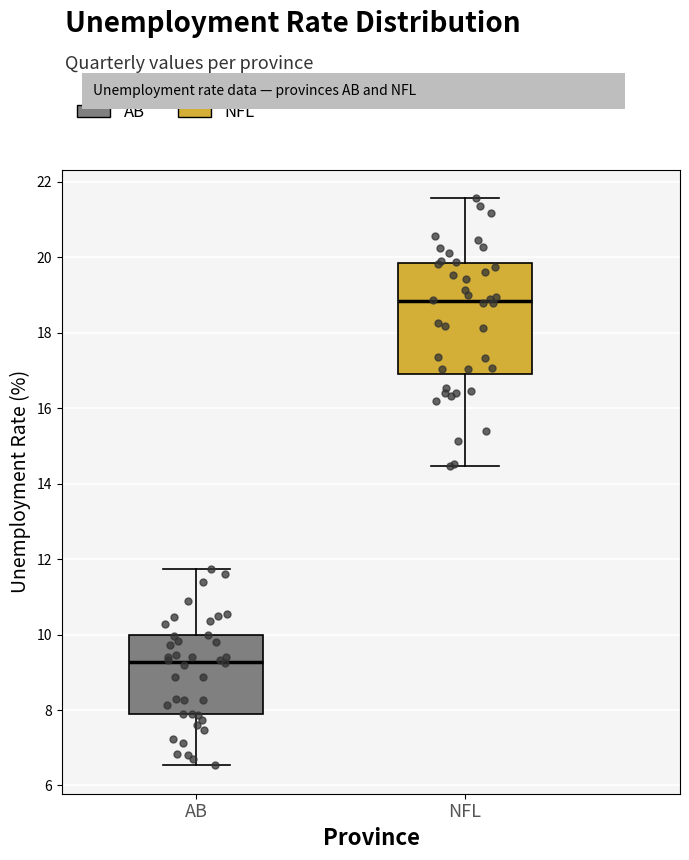

Reading left to right, read every box against the y-axis: the position of its median line, the range the box covers, and the ends of its whiskers. The values are not printed on the chart, so give them approximately, as read against the axis.

AB: median 9.2, box 7.8 to 10.0, whiskers 6.6 to 11.8
NFL: median 18.8, box 17.0 to 19.8, whiskers 14.4 to 21.6